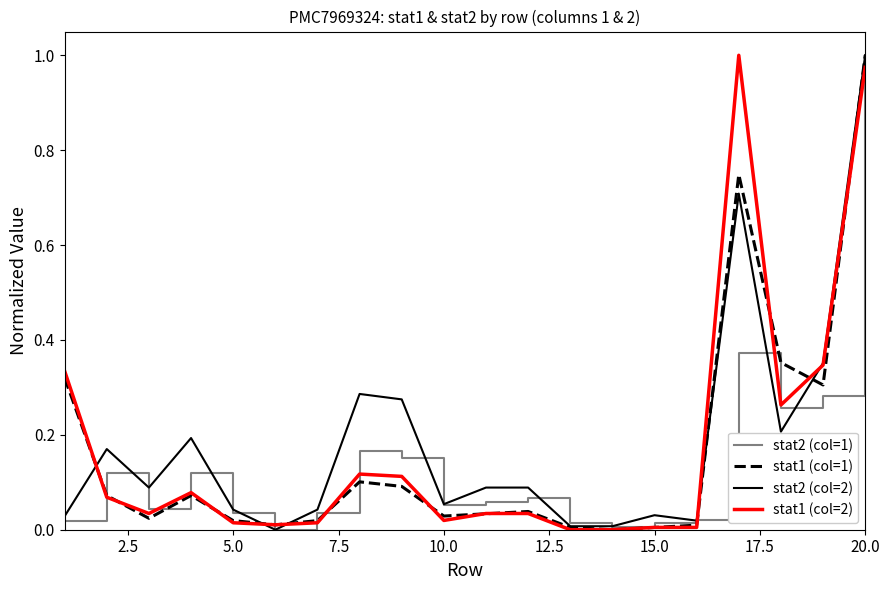

True or false: stat1 (col=1) and stat2 (col=1) intersect in this chart.

True